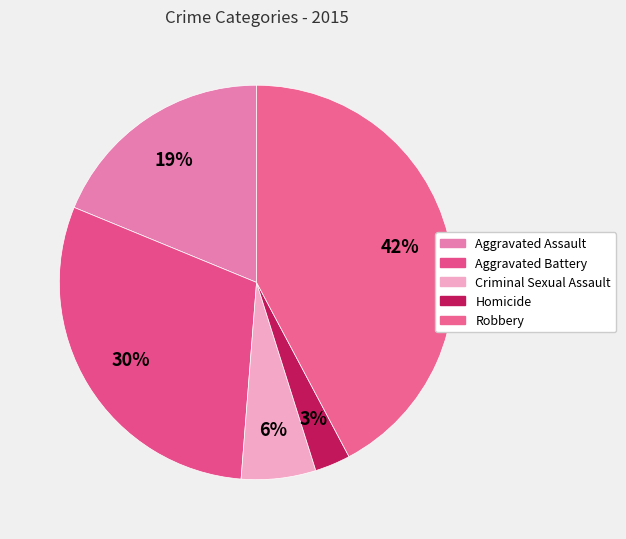

How many segments does this pie chart have?

5